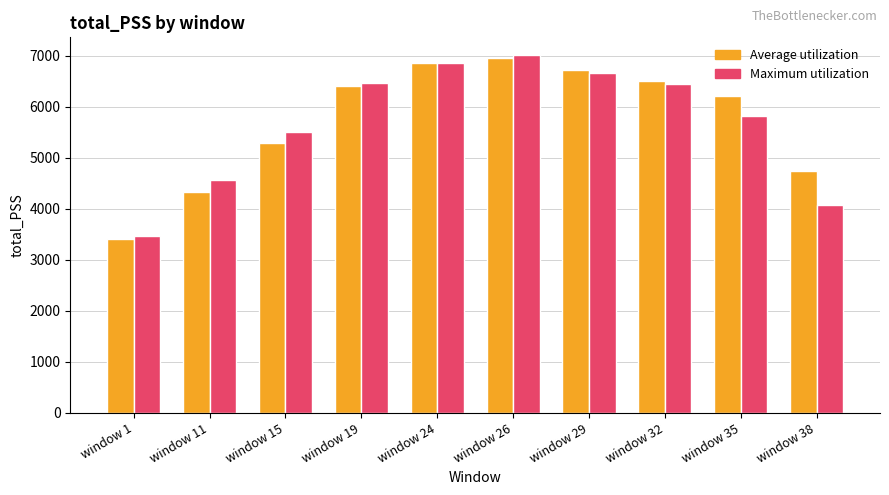

Rank the series at window 38 from highest to lowest value.

Average utilization, Maximum utilization